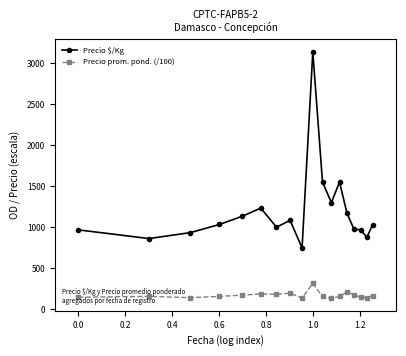

What is the lowest value of the Precio prom. pond. (/100) series?

130.0